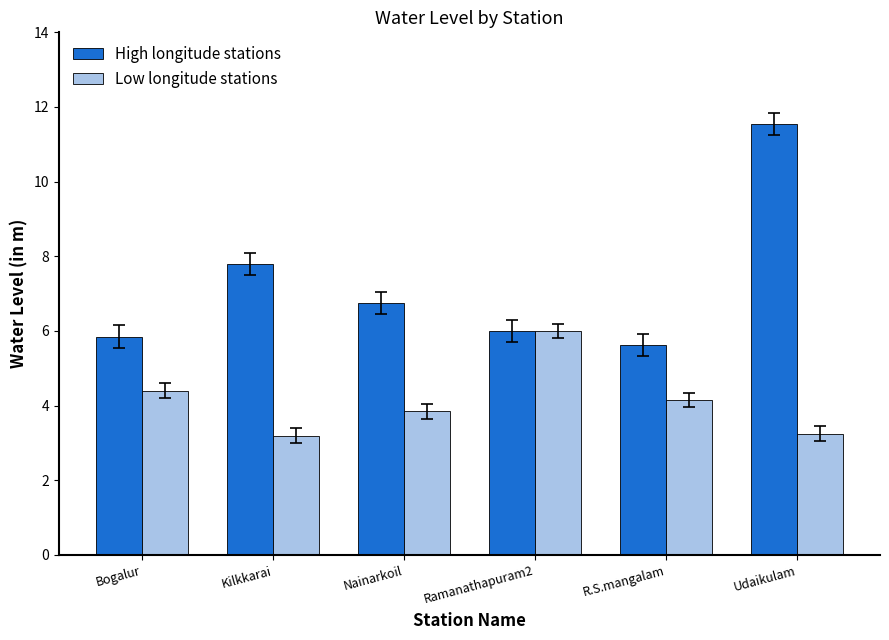

What is the value of the High longitude stations bar at the 3rd from the left?

6.8